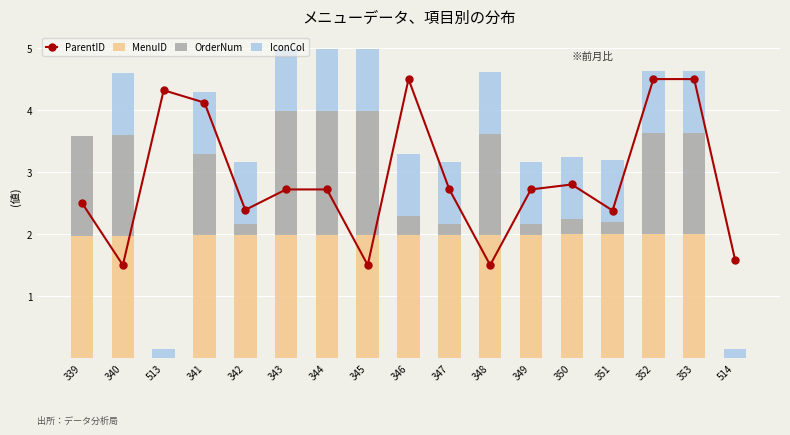

What is the maximum value for OrderNum?

2.0